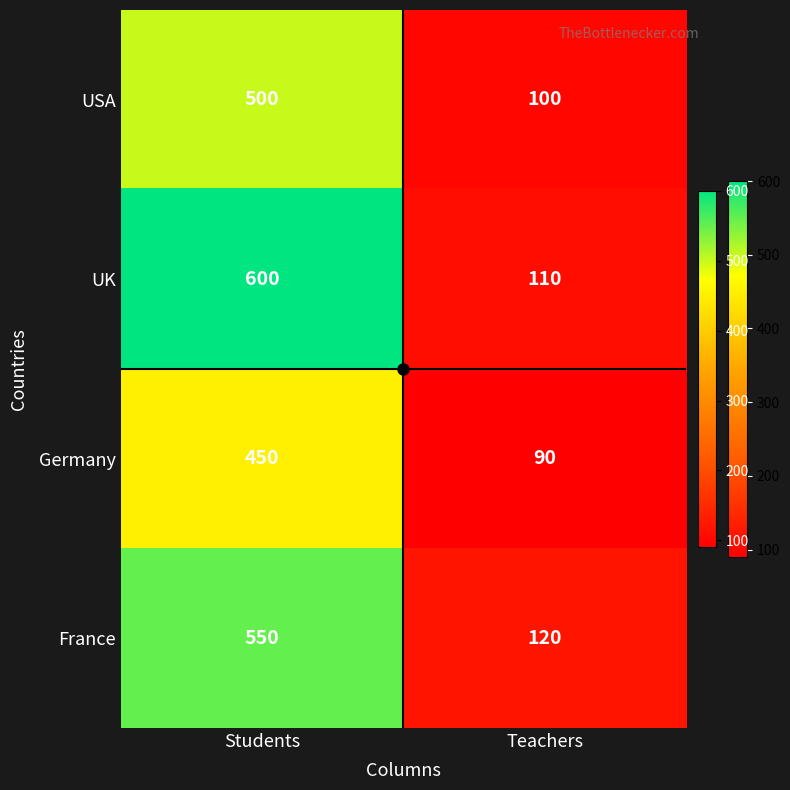

Rank the series at Students from lowest to highest value.

Germany, USA, France, UK